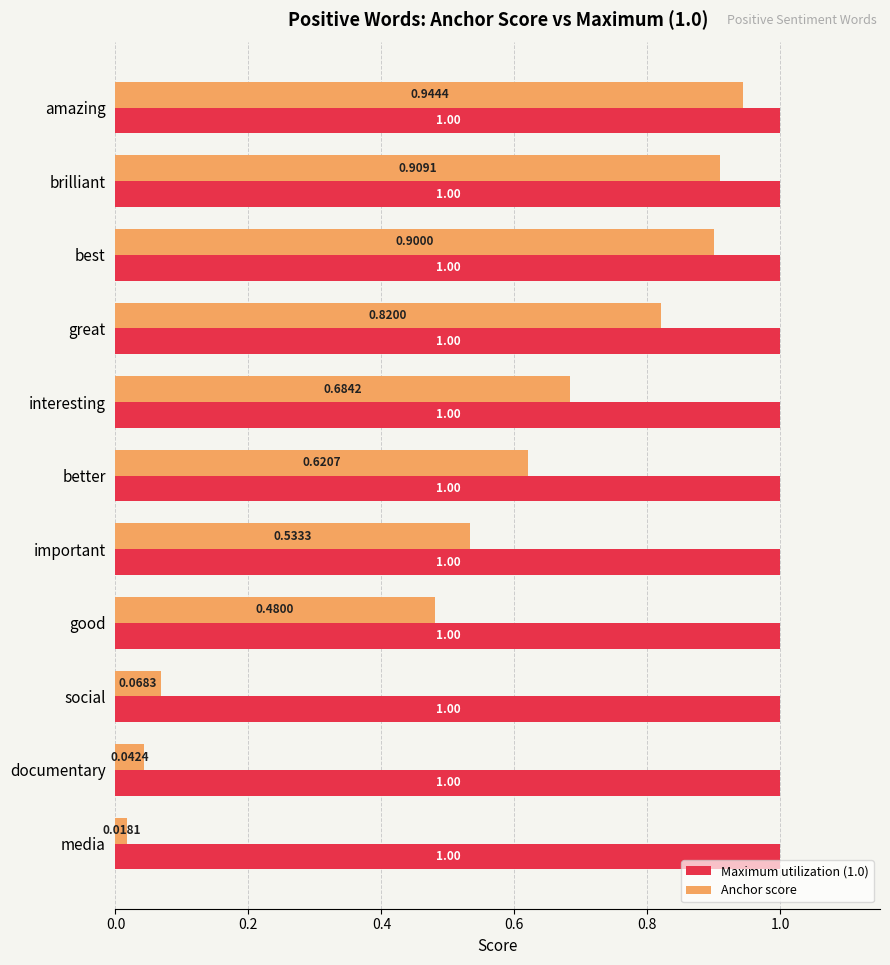

What are all the series names shown in the legend?

Maximum utilization (1.0), Anchor score